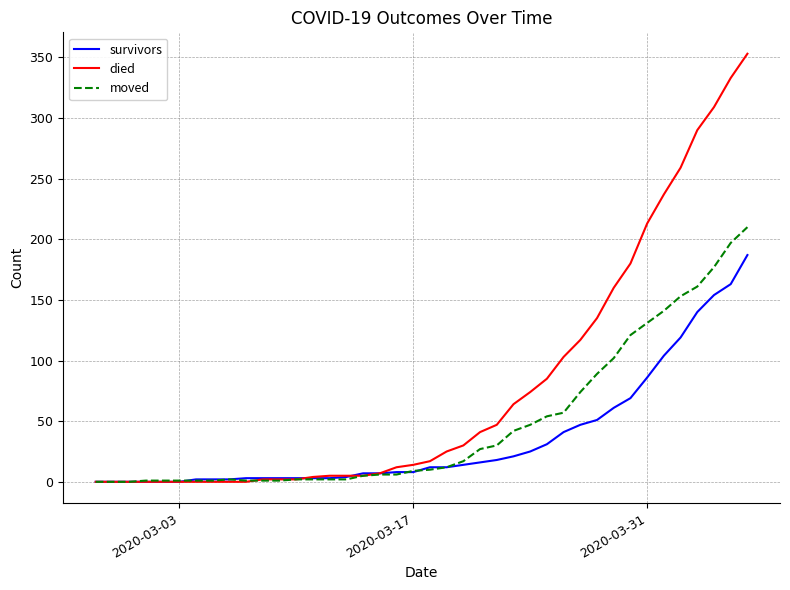

Which series has the widest spread of values?

died